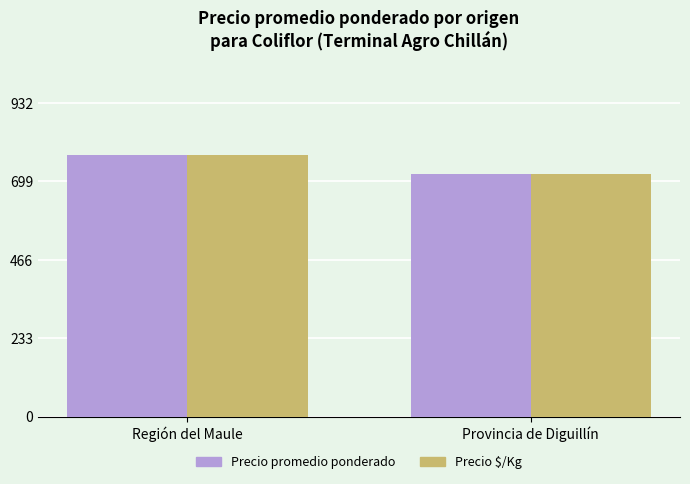

What is the difference between the maximum and minimum values in the Precio promedio ponderado series?

55